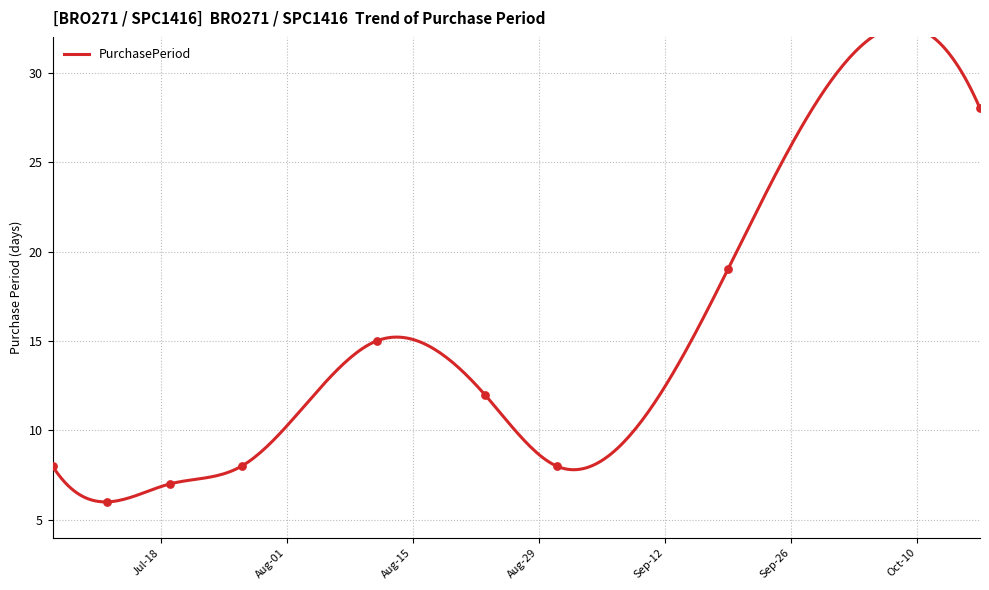

Approximately how many times larger is the value at 2017-08-11 compared to 2017-10-17?

0.5